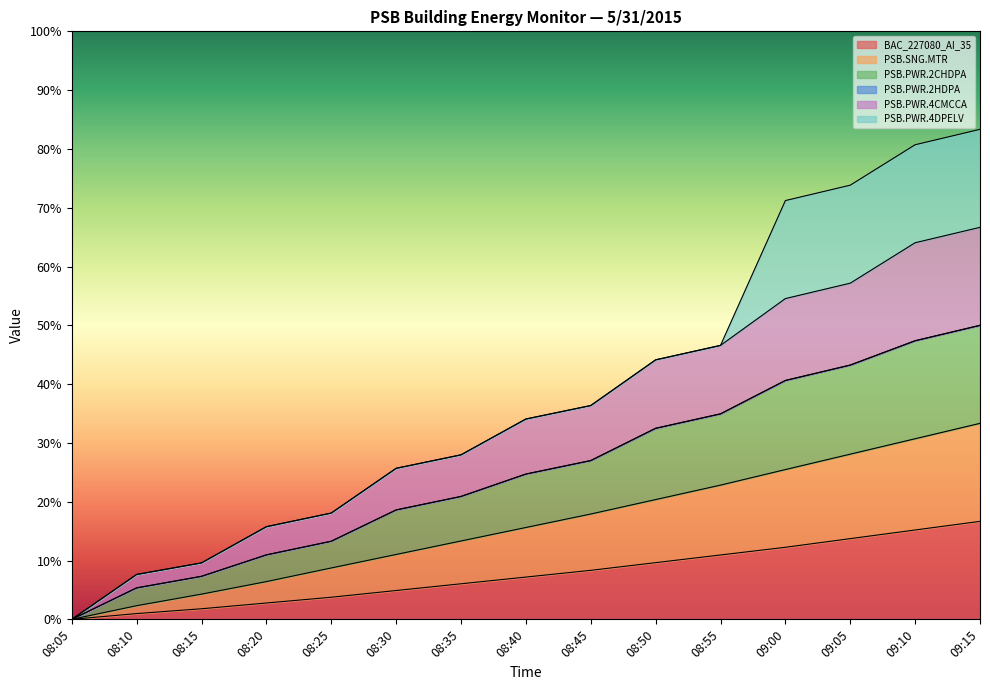

What is the total value across all series at 08:55?

46.6